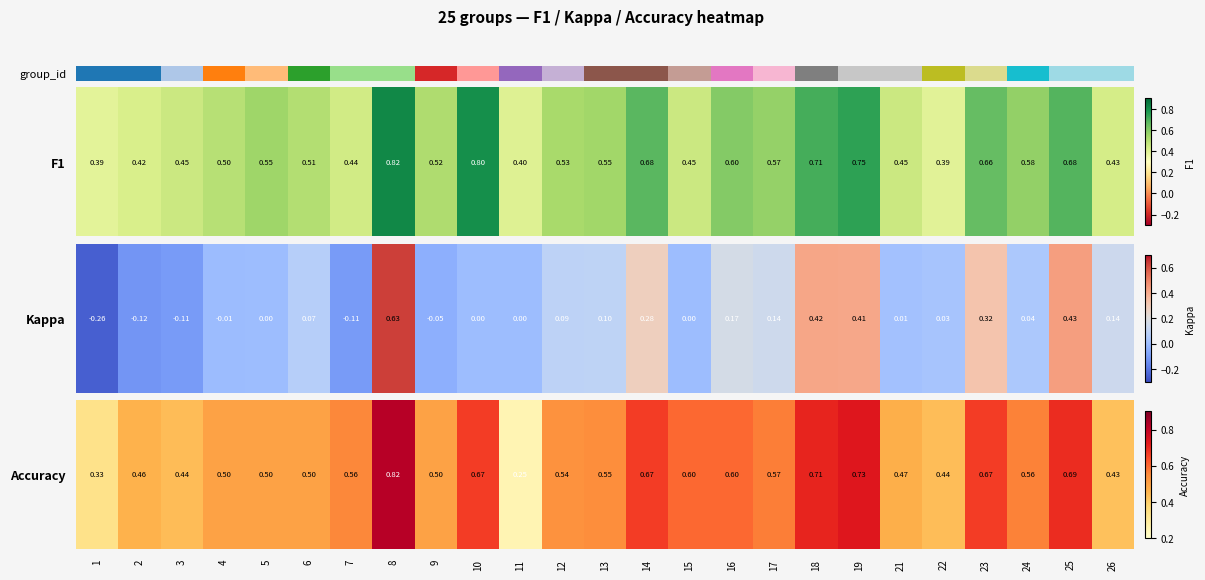

The chart shows a value of 17 at 13. True or false?

False